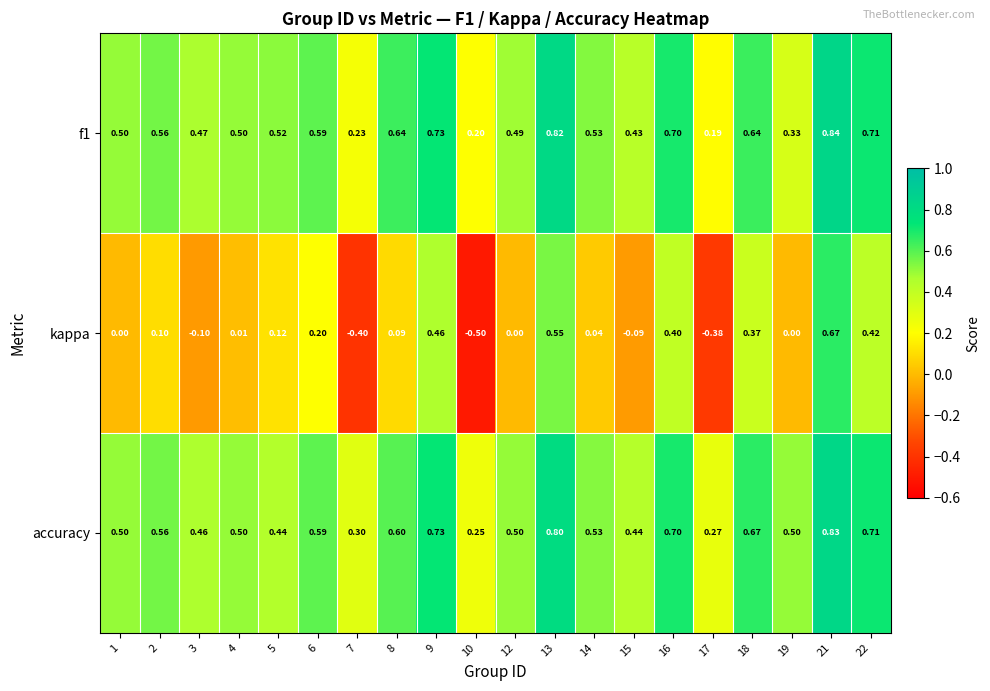

Which series has the largest total across all categories?

accuracy